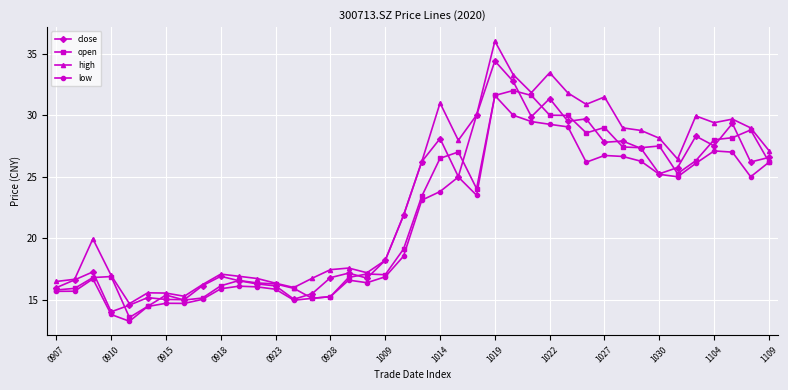

Which series has the widest spread of values?

high